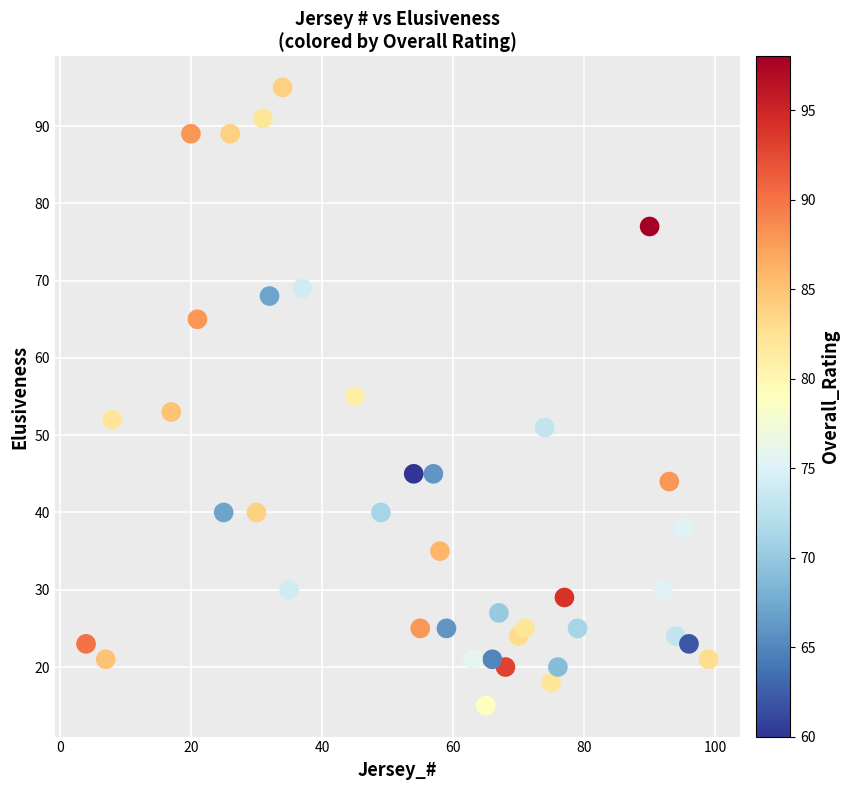

What is the range of X values (max minus min)?

95